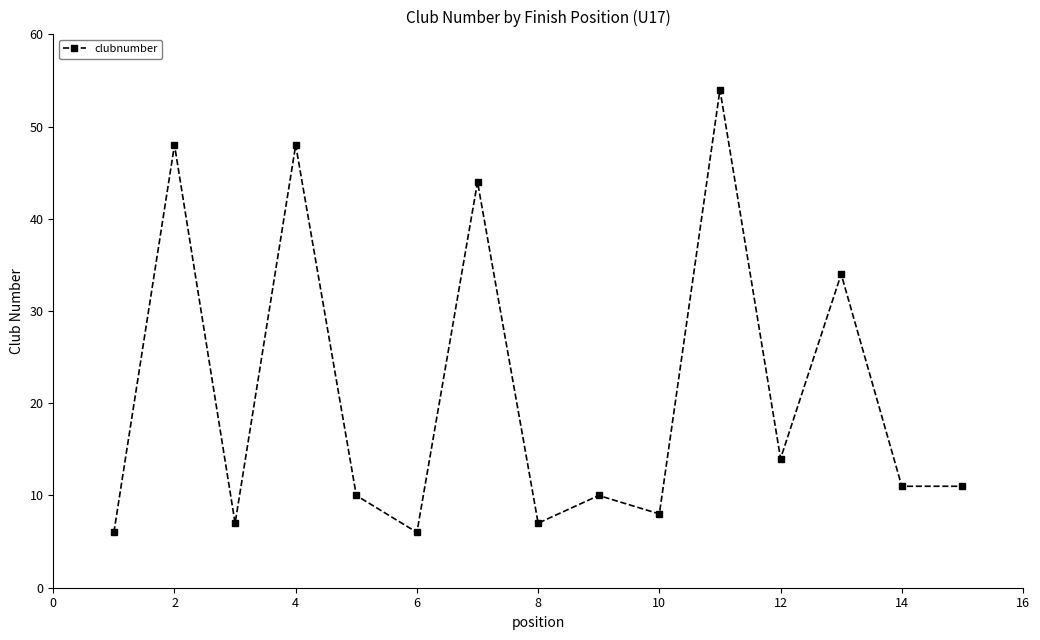

True or false: the data has more than 2 interior local peaks.

True